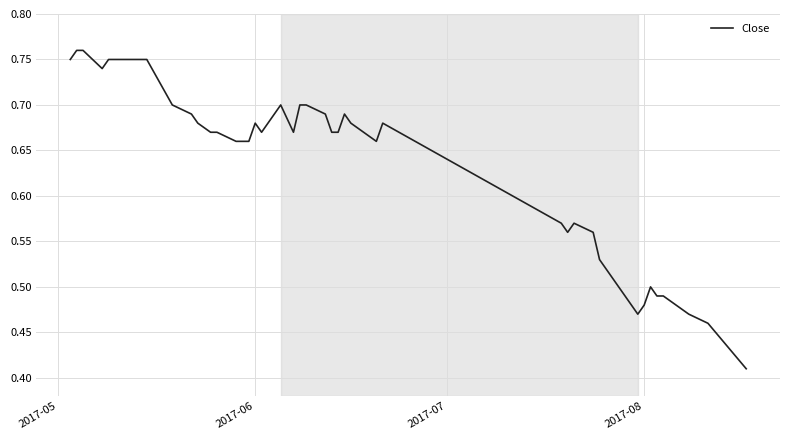

Does the chart display data point markers on the line(s)?

No